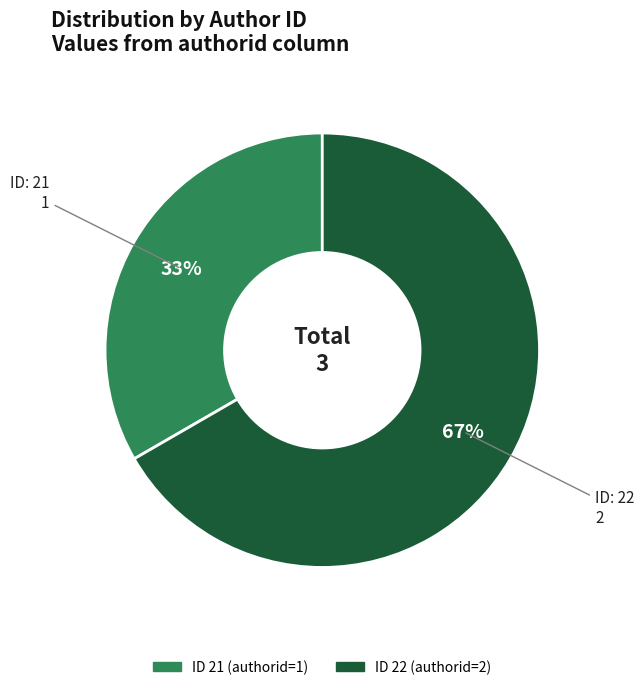

Is there any slice that represents more than half of the pie?

Yes